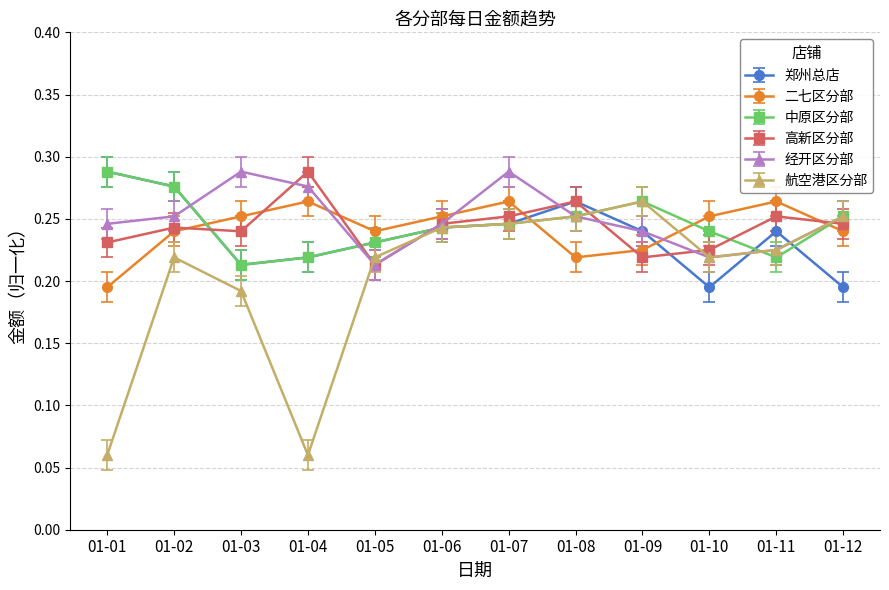

At how many categories does at least one series exceed 0?

12